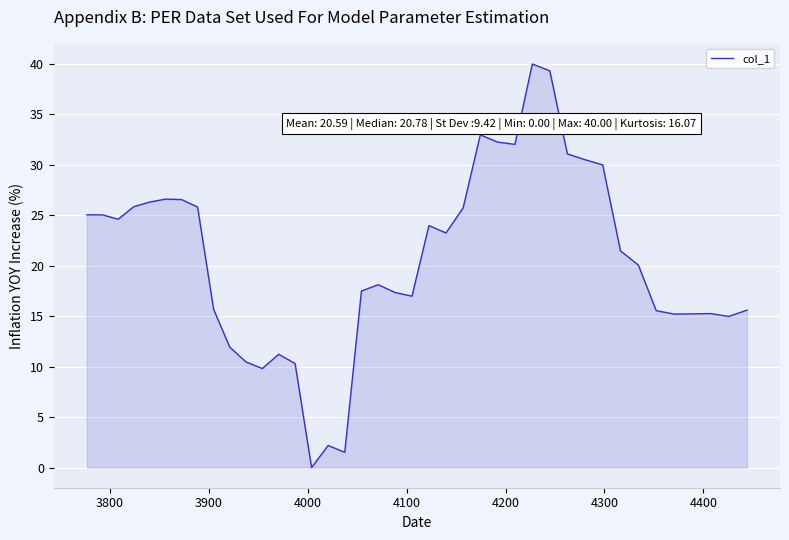

What is the sum of all values?

823.5